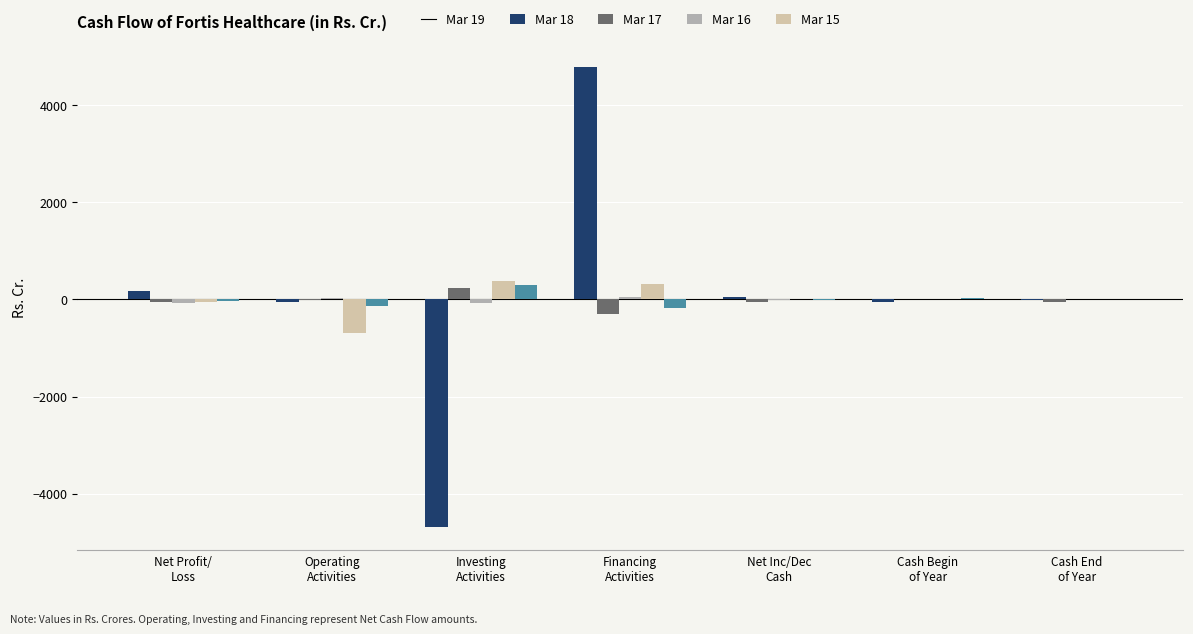

Where does the Mar 15 series first go above -20?

Investing
Activities